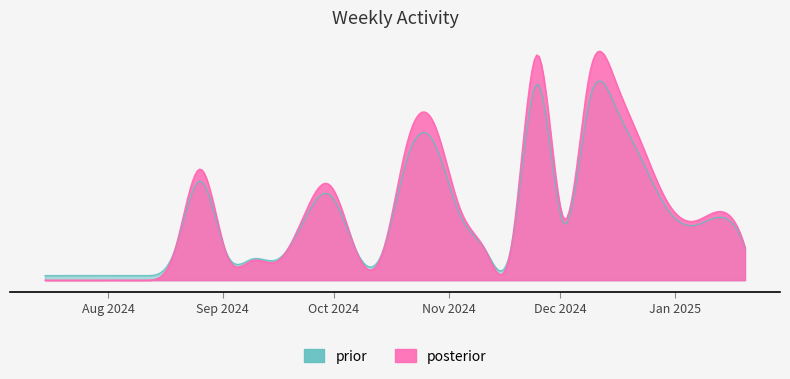

Rank the categories by value from highest to lowest.

2024-11-25, 2024-12-09, 2024-12-16, 2024-10-28, 2024-10-21, 2024-12-23, 2024-08-26, 2024-09-30, 2024-12-30, 2024-11-04, 2025-01-13, 2024-09-23, 2024-12-02, 2025-01-06, 2024-11-18, 2025-01-20, 2024-08-19, 2024-10-07, 2024-11-11, 2024-09-02, 2024-10-14, 2024-09-09, 2024-09-16, 2024-07-15, 2024-07-22, 2024-07-29, 2024-08-05, 2024-08-12